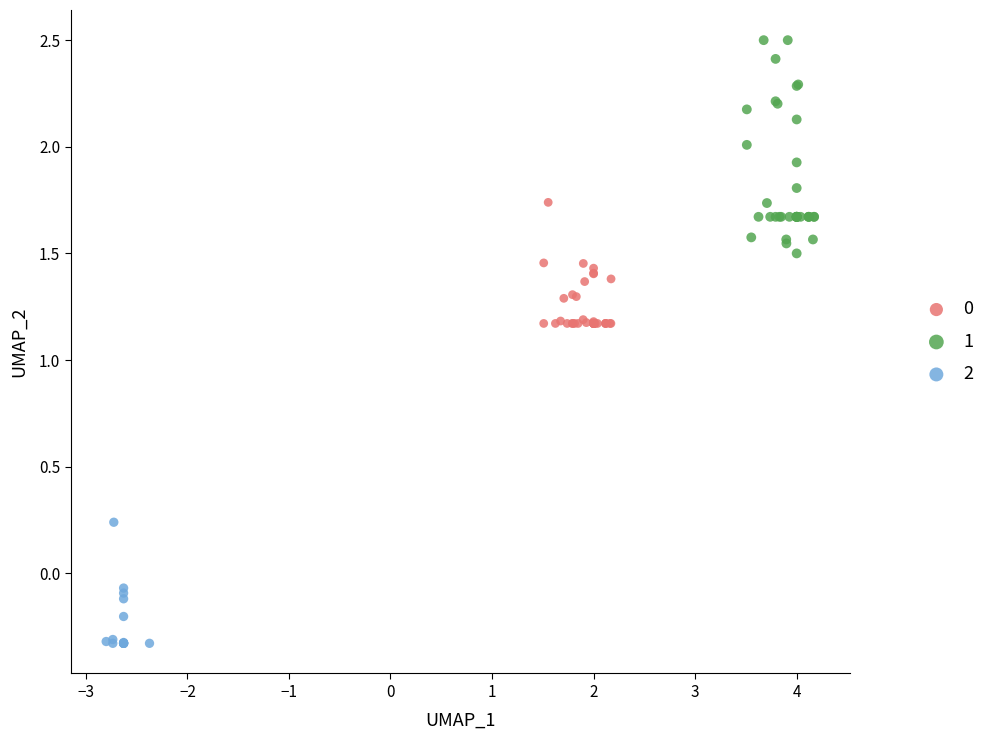

Which series reaches the maximum Y coordinate?

1